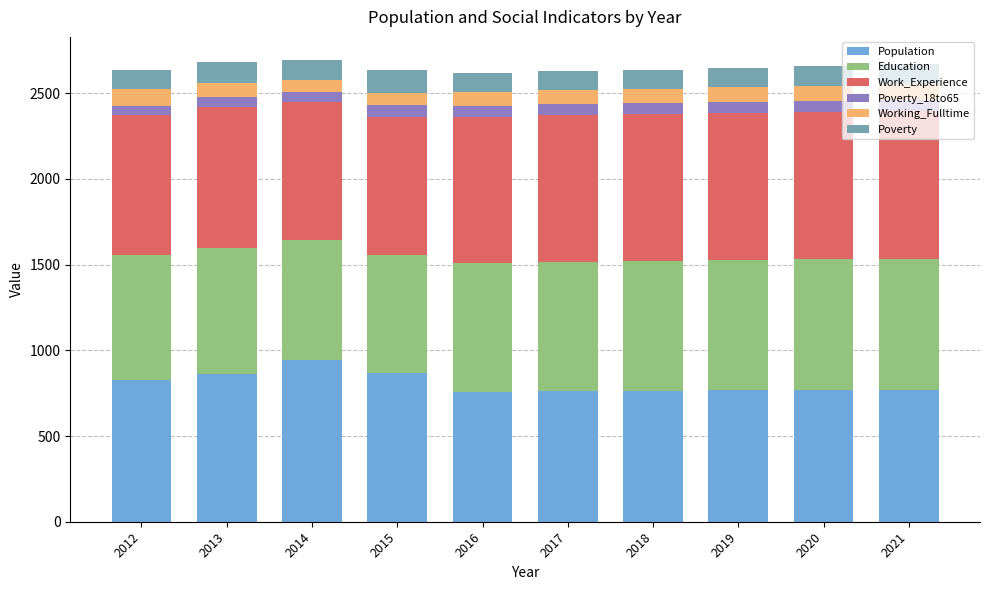

The Population series shows 1231 at 2013. True or false?

False